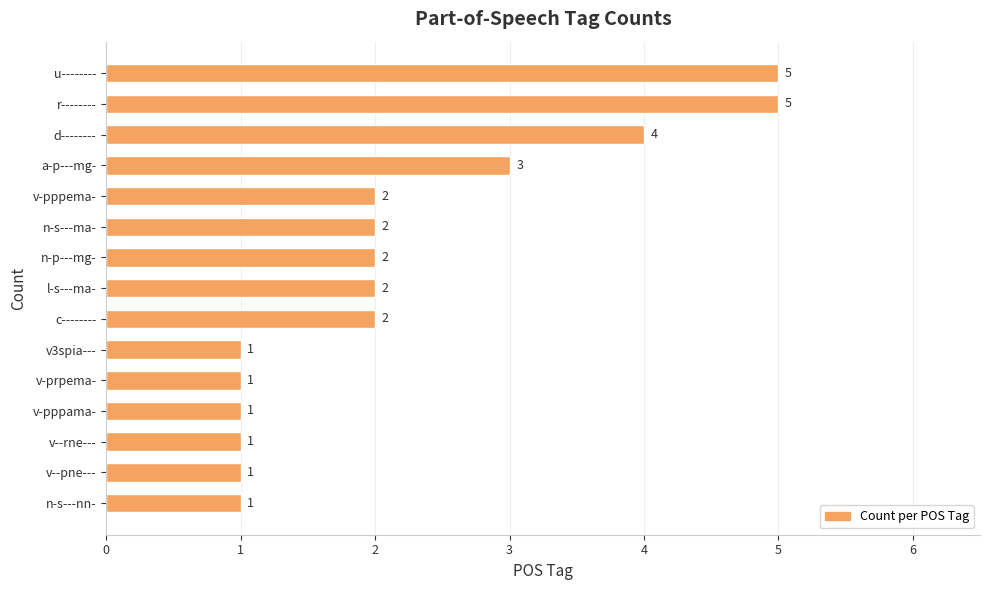

What is the change in value from v--pne--- to r--------?

+4